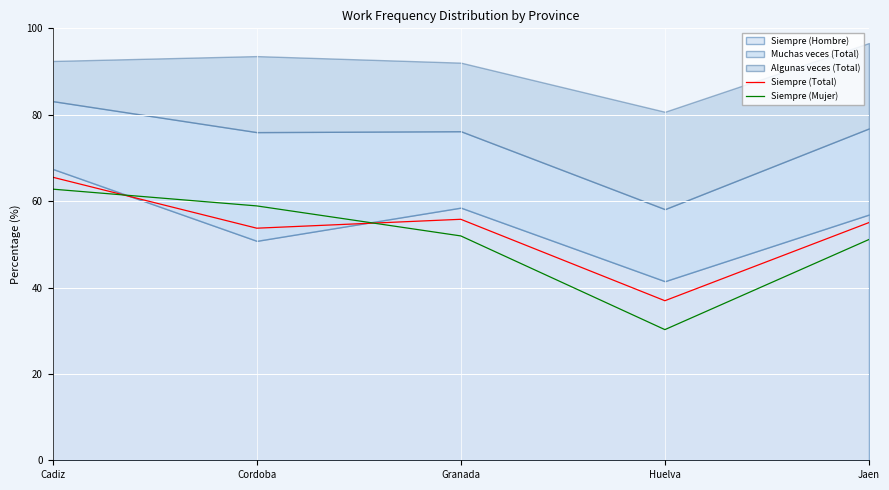

Where is Siempre (Mujer) nearest to the value 46?

Jaen